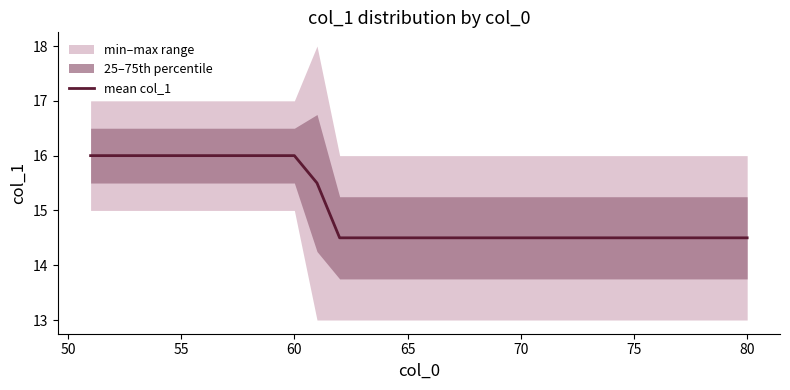

Does the chart display data point markers on the line(s)?

No